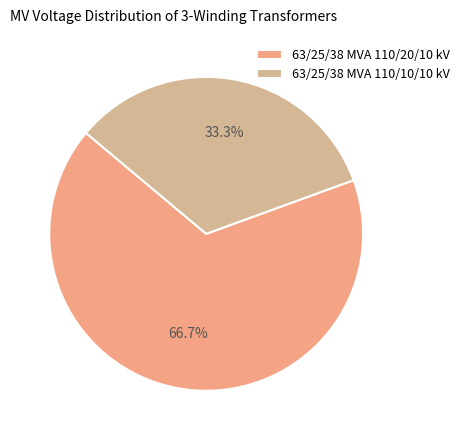

Rank the categories by value from lowest to highest.

63/25/38 MVA 110/10/10 kV, 63/25/38 MVA 110/20/10 kV